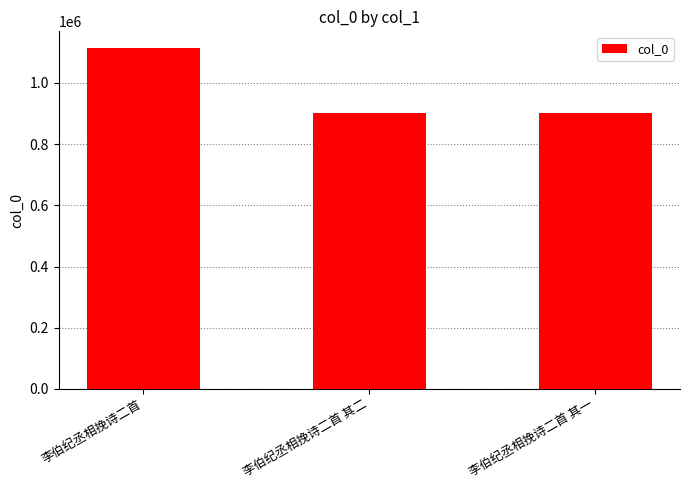

Are the bars grouped side by side (vs. stacked)?

No